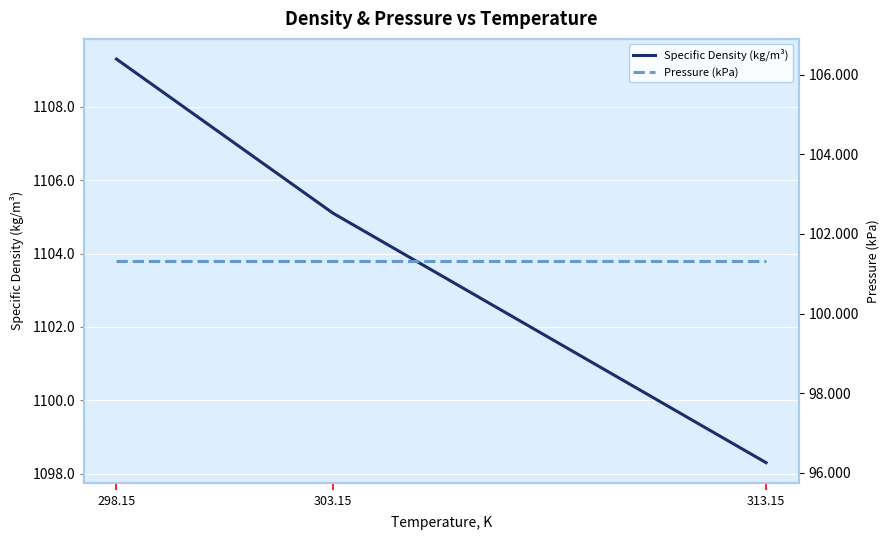

List the labels in order of Pressure (kPa) value, smallest first.

298.15, 303.15, 313.15